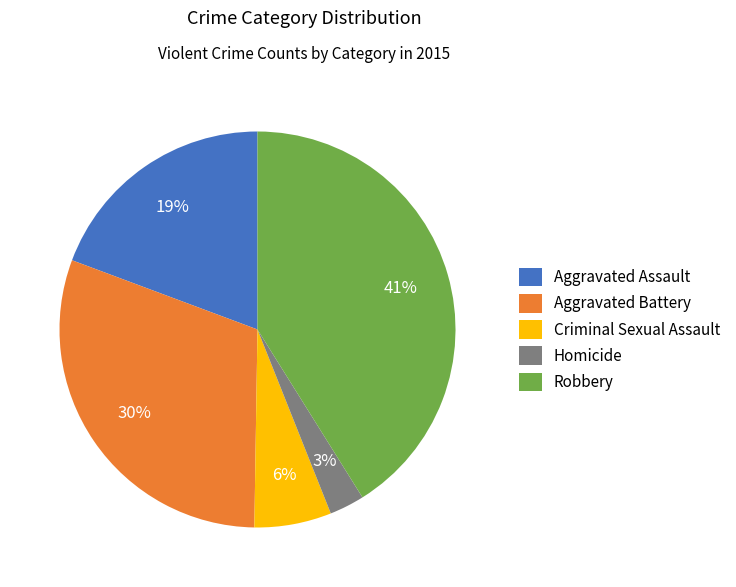

Which has a higher value, Robbery or Homicide?

Robbery